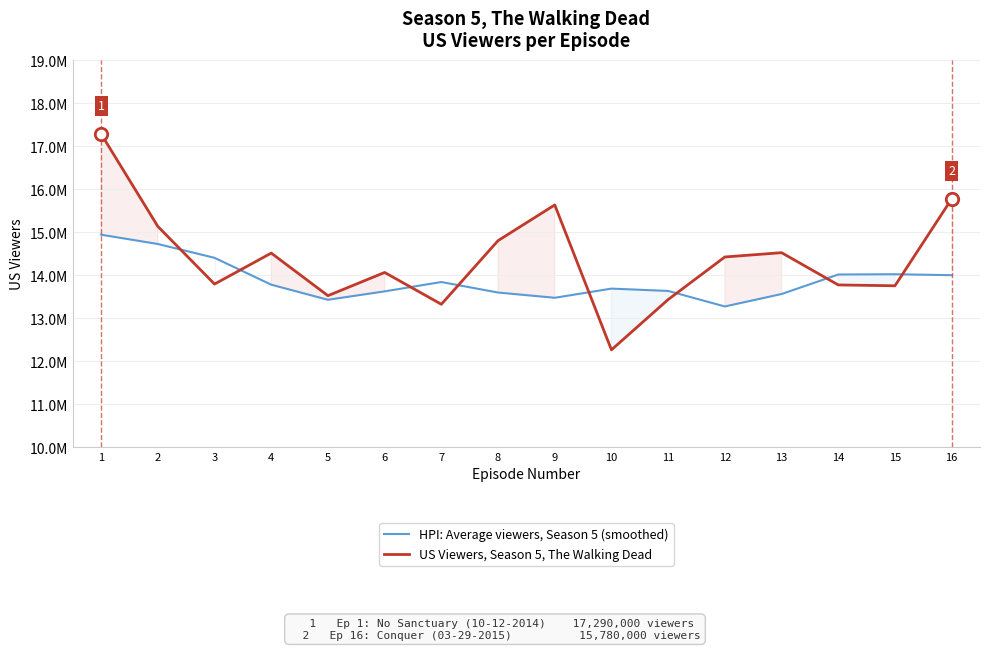

Which series has the largest Y range (max minus min)?

US Viewers, Season 5, The Walking Dead